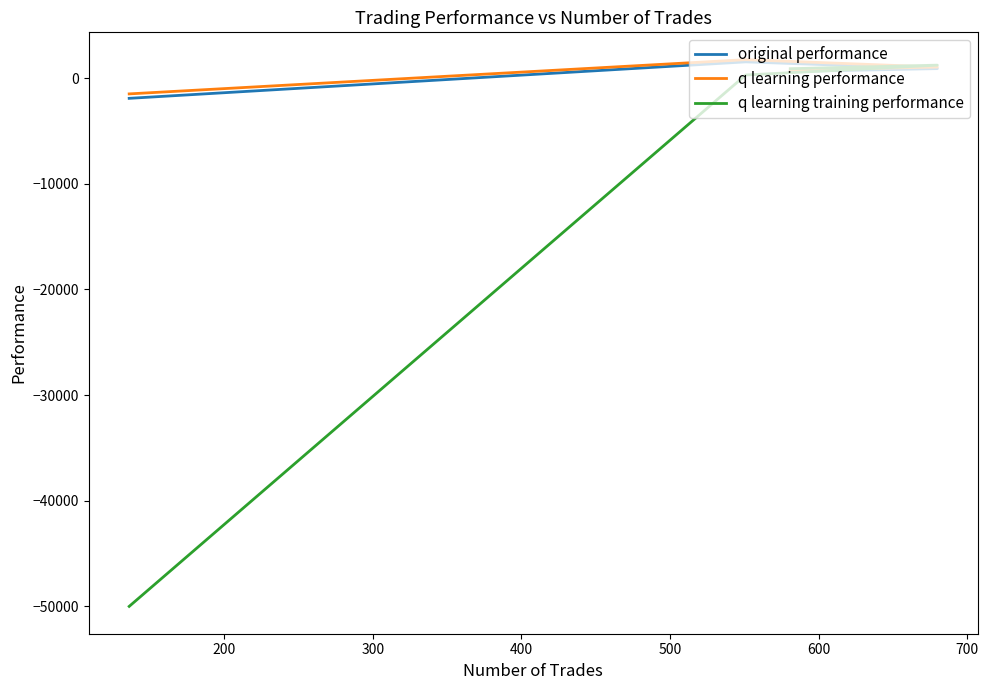

How many data points in q learning training performance are less than 901?

2